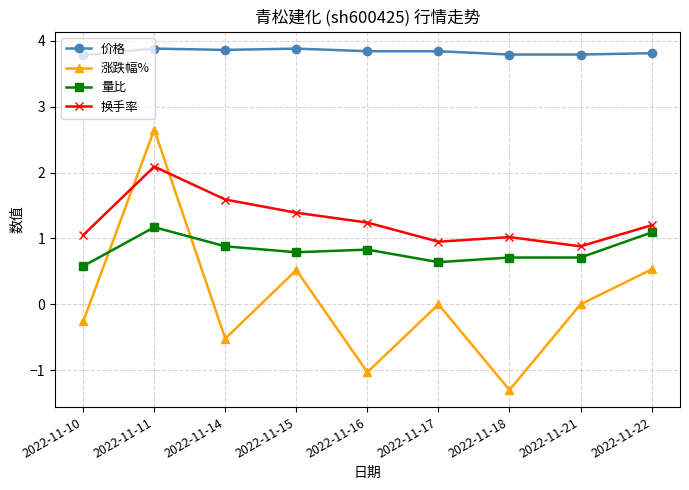

At which category is the sum across all series the highest?

2022-11-11